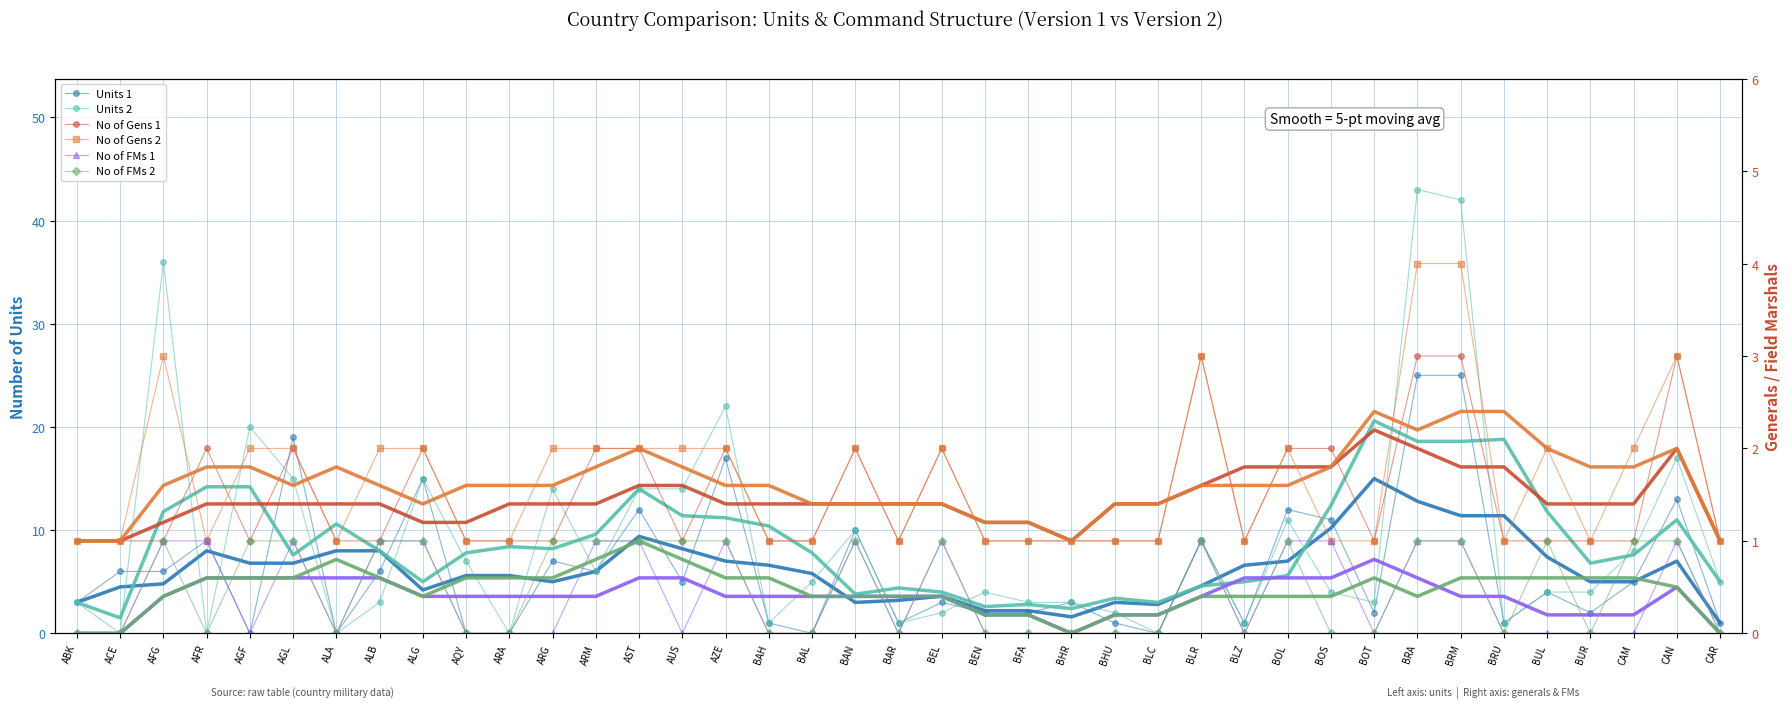

Reading right to left, list all the values displayed in this chart.

Units 1: 1	13	5	2	4	1	25	25	2	11	12	1	9	0	1	3	2	2	3	1	10	0	1	17	5	12	6	7	0	0	15	6	0	19	0	9	6	6	3
Units 2: 5	17	8	4	4	1	42	43	3	4	11	1	9	0	2	3	3	4	2	1	10	5	1	22	14	14	6	14	0	7	15	3	0	15	20	0	36	0	3
No of Gens 1: 1	3	1	1	1	1	3	3	1	2	2	1	3	1	1	1	1	1	2	1	2	1	1	2	1	2	2	1	1	1	2	1	1	2	1	2	1	1	1
No of Gens 2: 1	3	2	1	2	1	4	4	1	1	2	1	3	1	1	1	1	1	2	1	2	1	1	2	2	2	2	2	1	1	2	2	1	2	2	1	3	1	1
No of FMs 1: 0	1	0	0	0	0	1	1	0	1	1	0	1	0	0	0	0	0	1	0	1	0	0	1	0	1	1	0	0	0	1	1	0	1	0	1	1	0	0
No of FMs 2: 0	1	1	0	1	0	1	1	0	0	1	0	1	0	0	0	0	0	1	0	1	0	0	1	1	1	1	1	0	0	1	1	0	1	1	0	1	0	0